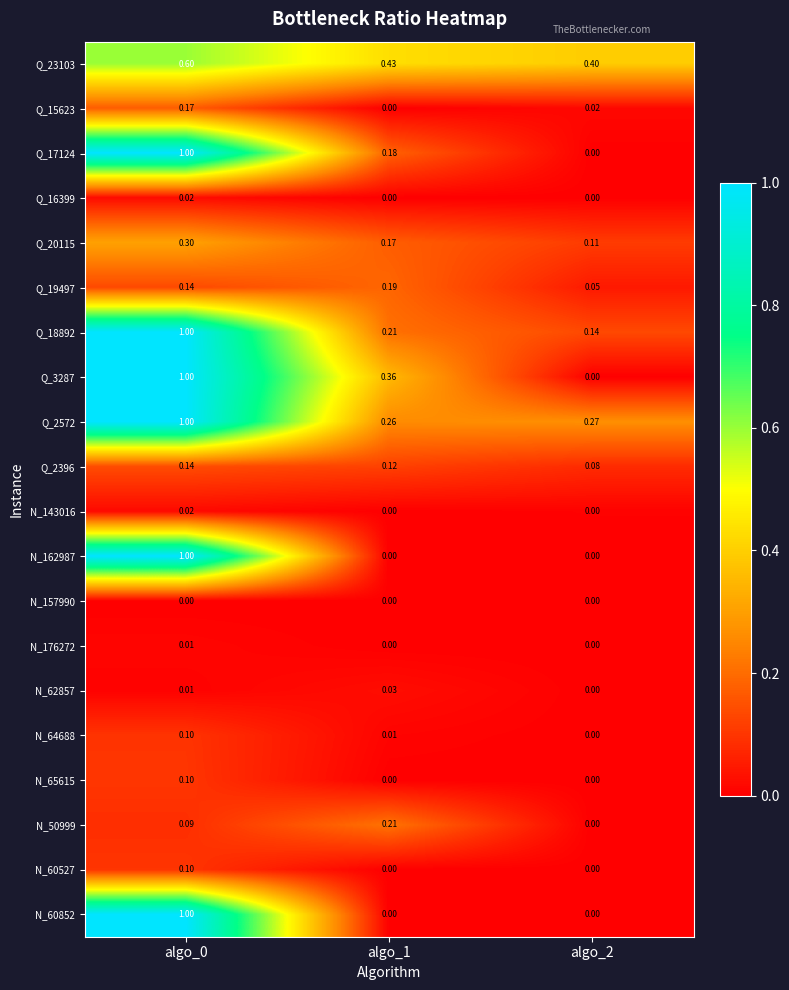

Is the value of Q_18892 at algo_2 greater than the value of N_62857 at algo_2?

Yes